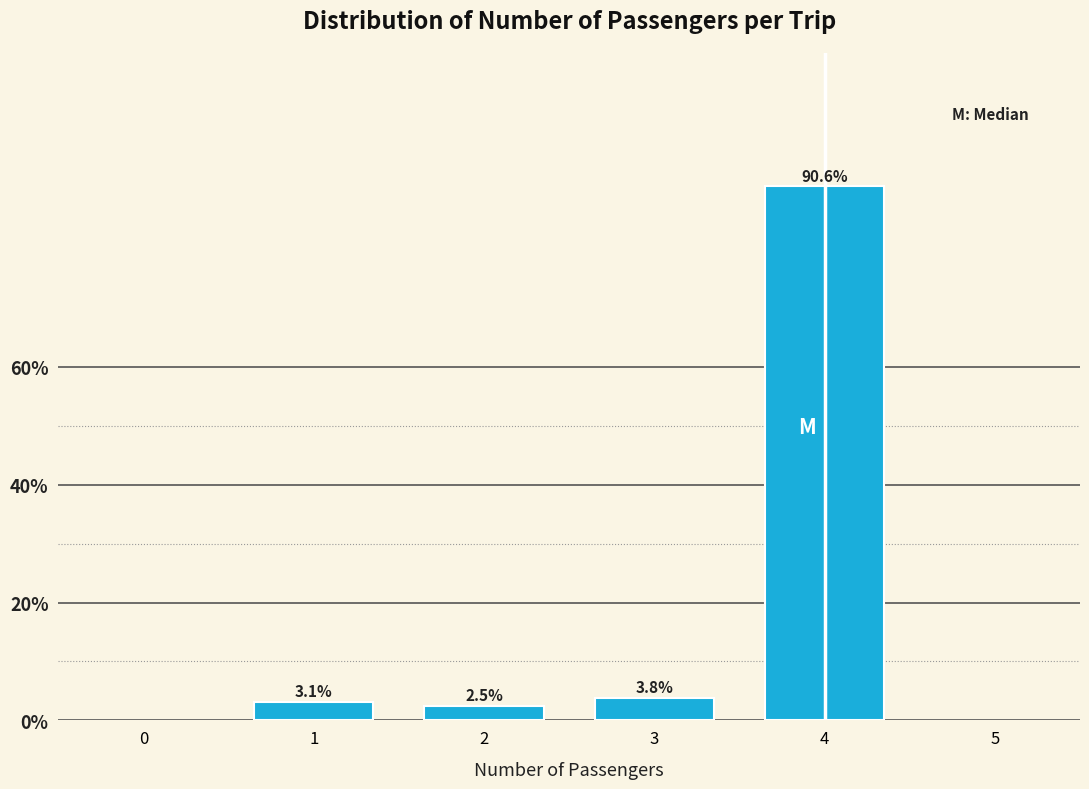

Does the chart contain any negative values?

No